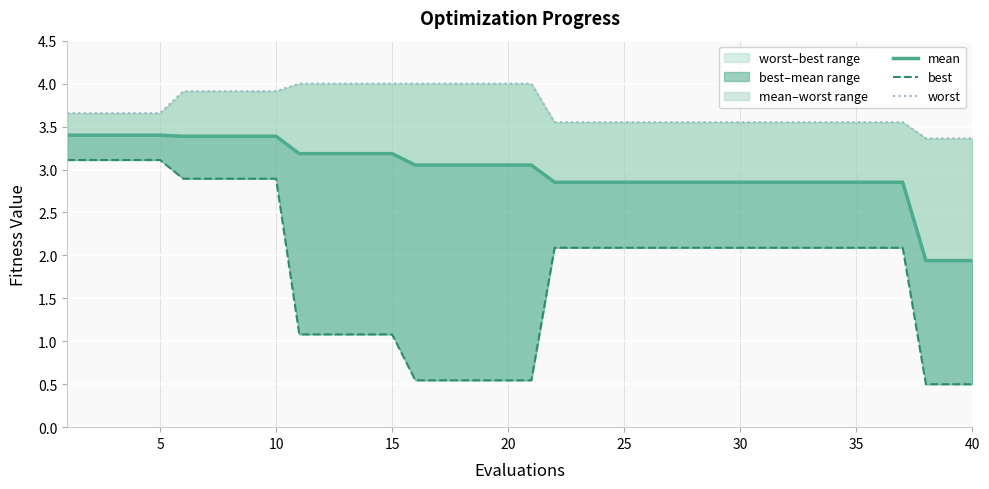

True or false: best and worst cross at least once.

False